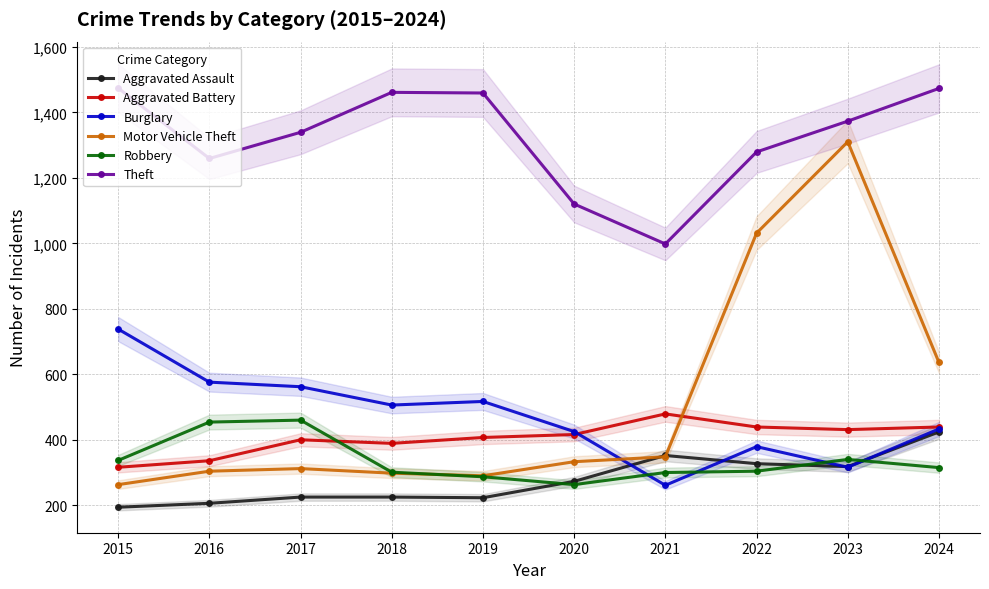

What is the sum of all Motor Vehicle Theft values?

5125